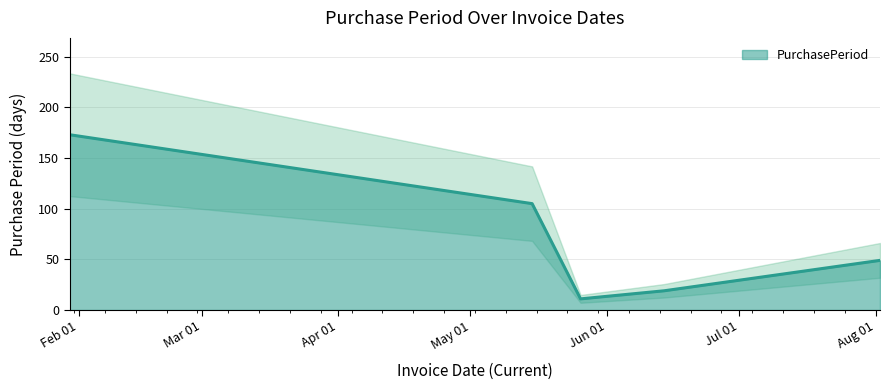

What is the value of the 4th point from the left?

19